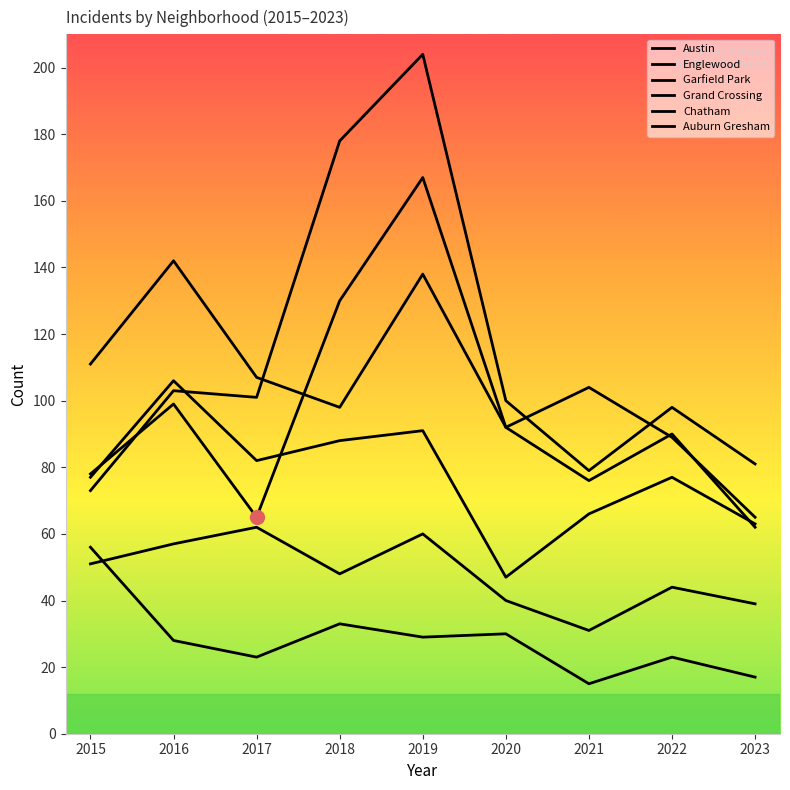

At which category is the sum across all series the highest?

2019